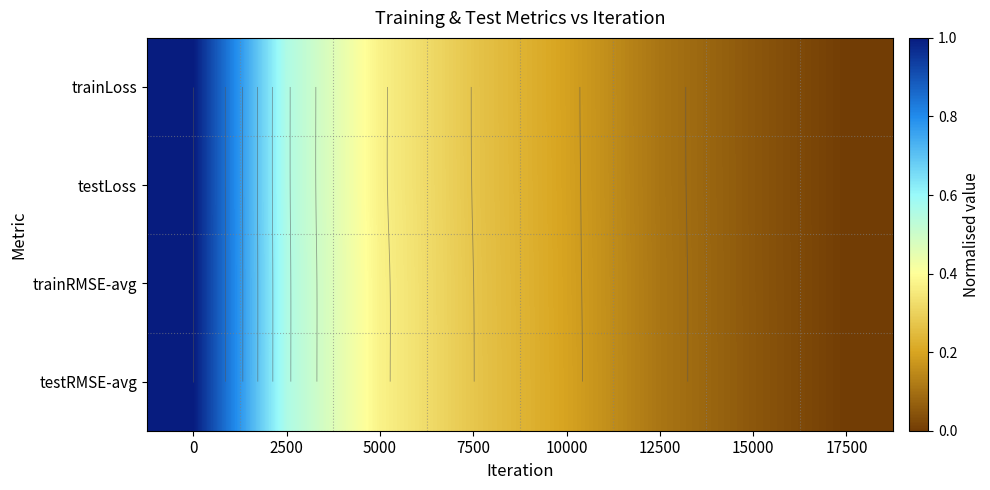

True or false: testRMSE-avg has a value of 0.3 at 2500.

False